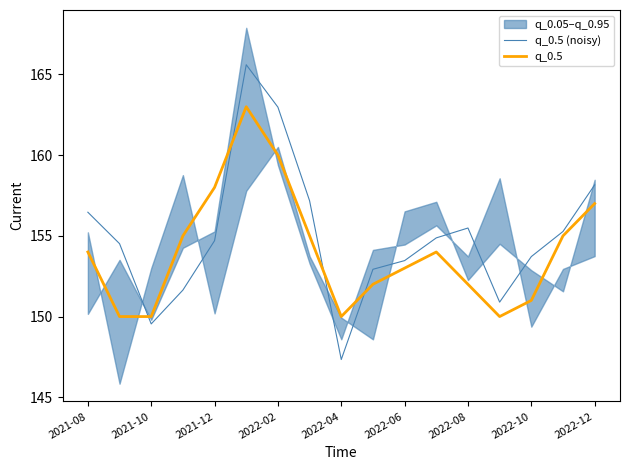

What is the lowest value of the q_0.5 (noisy) series?

147.3